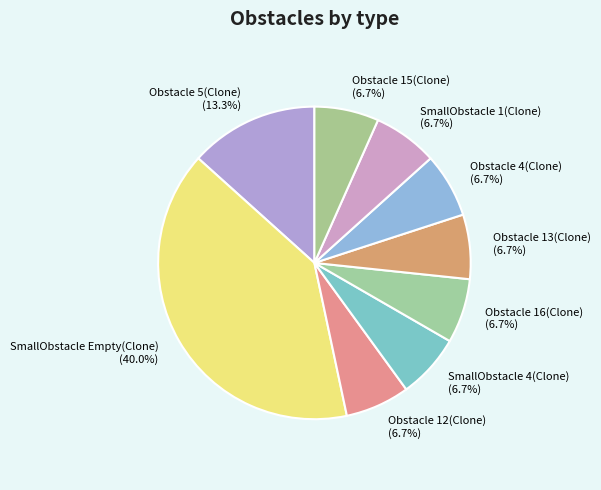

What percentage is the Obstacle 4(Clone) slice, to the nearest percent?

7%